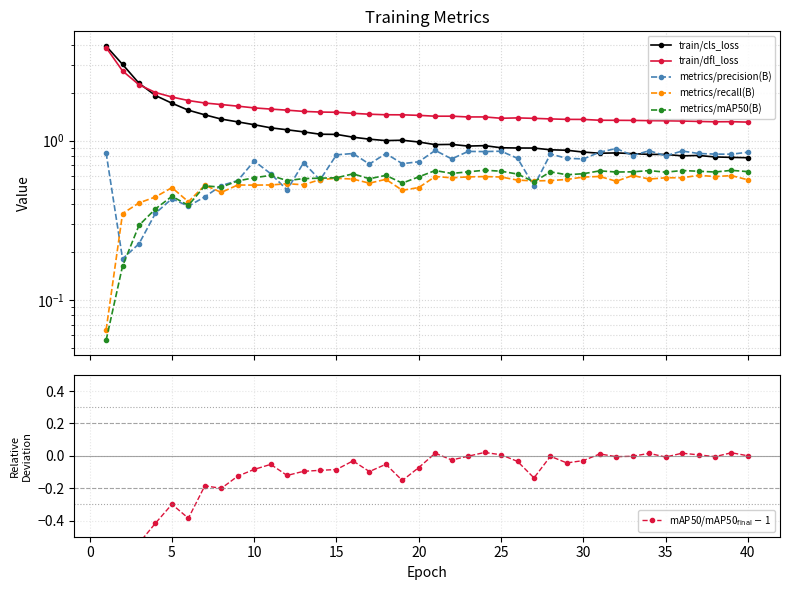

True or false: metrics/recall(B) and train/dfl_loss intersect in this chart.

False